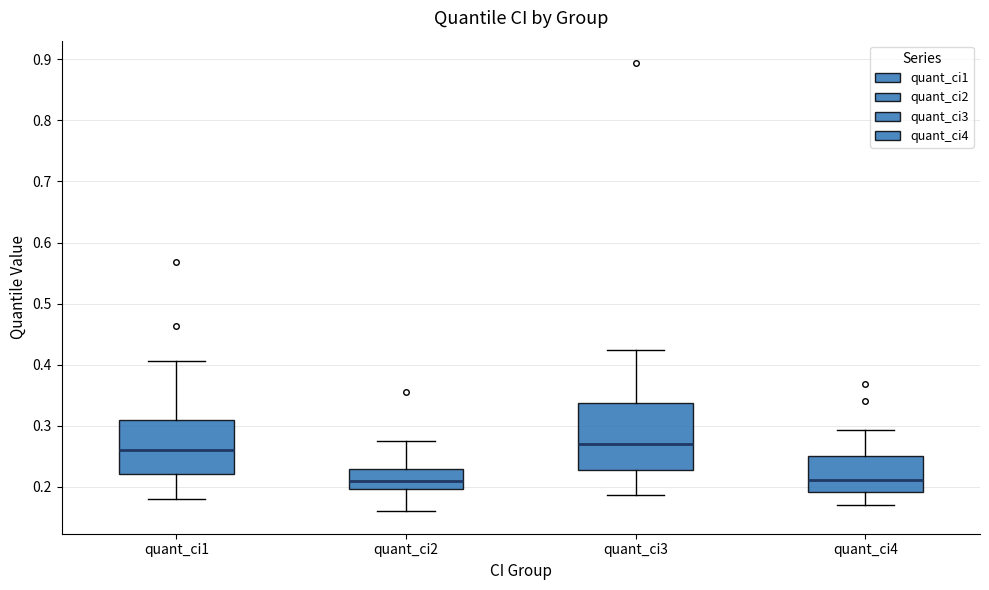

Where does the lower whisker of the box for quant_ci2 end on the y-axis? The values are not printed on the chart, so give them approximately, as read against the axis.

0.16